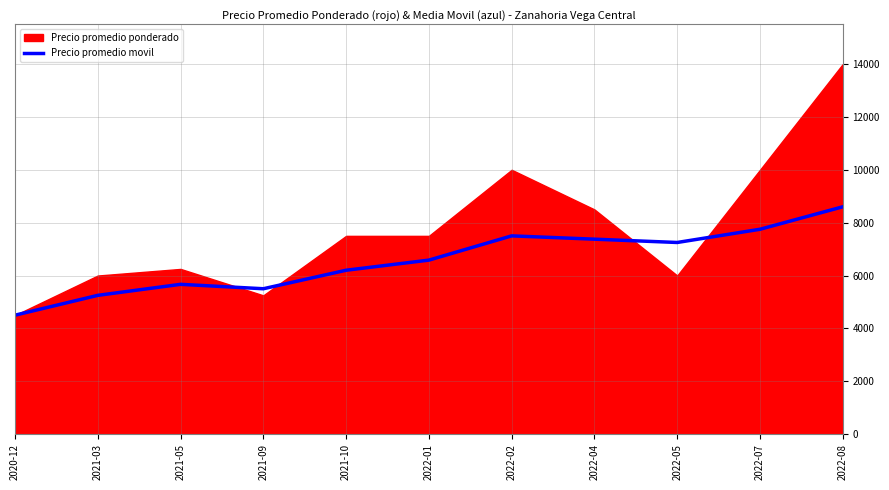

Reading left to right, extract all data points from this chart.

2020-12=4500	2021-03=5250	2021-05=5667	2021-09=5500	2021-10=6200	2022-01=6583	2022-02=7500	2022-04=7375	2022-05=7250	2022-07=7750	2022-08=8600